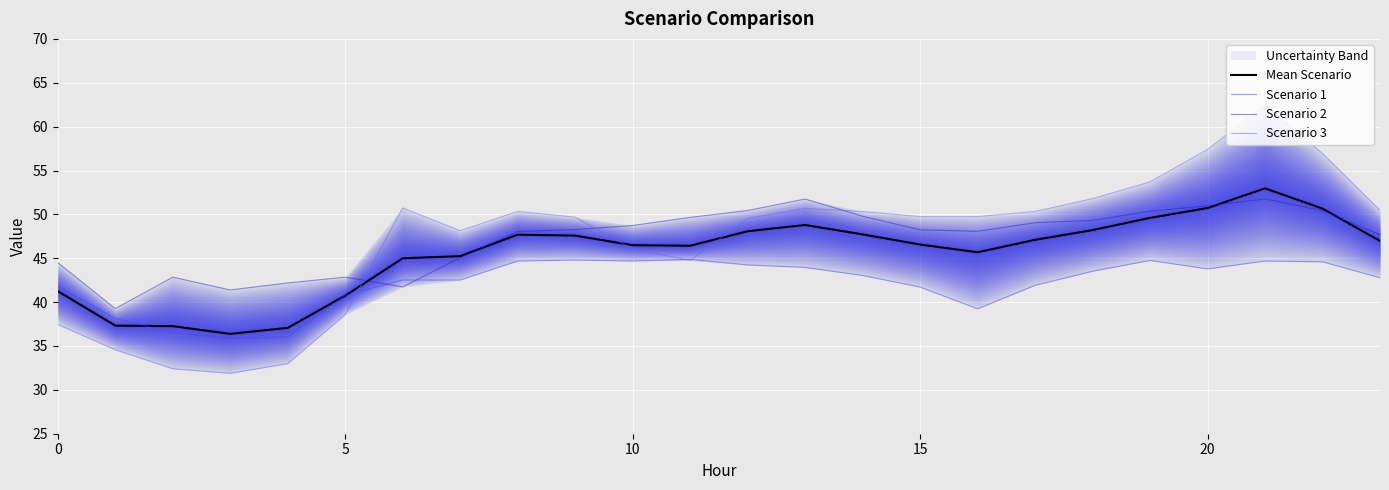

Reading right to left, list all the values displayed in this chart.

Mean Scenario: 47.0	50.7	53.0	50.7	49.6	48.2	47.1	45.7	46.6	47.7	48.8	48.1	46.4	46.5	47.6	47.7	45.2	45.0	40.7	37.1	36.4	37.3	37.3	41.3
Scenario 1: 42.8	44.6	44.7	43.8	44.7	43.5	41.9	39.2	41.7	43.0	44.0	44.2	44.9	44.7	44.8	44.7	42.5	42.5	40.8	36.0	35.9	36.5	38.1	41.8
Scenario 2: 47.7	50.4	51.8	51.0	50.4	49.3	49.0	48.1	48.2	49.8	51.7	50.4	49.7	48.7	48.3	48.0	45.1	41.7	42.8	42.2	41.4	42.8	39.3	44.5
Scenario 3: 50.5	56.9	62.5	57.4	53.7	51.8	50.3	49.7	49.7	50.3	50.7	49.6	44.7	46.1	49.7	50.3	48.1	50.7	38.6	33.0	31.9	32.4	34.6	37.4